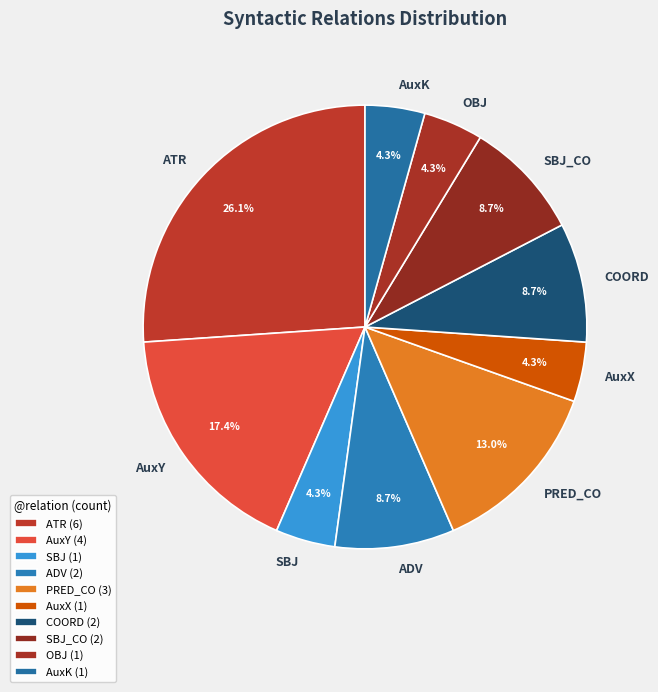

Is there any slice that represents more than half of the pie?

No